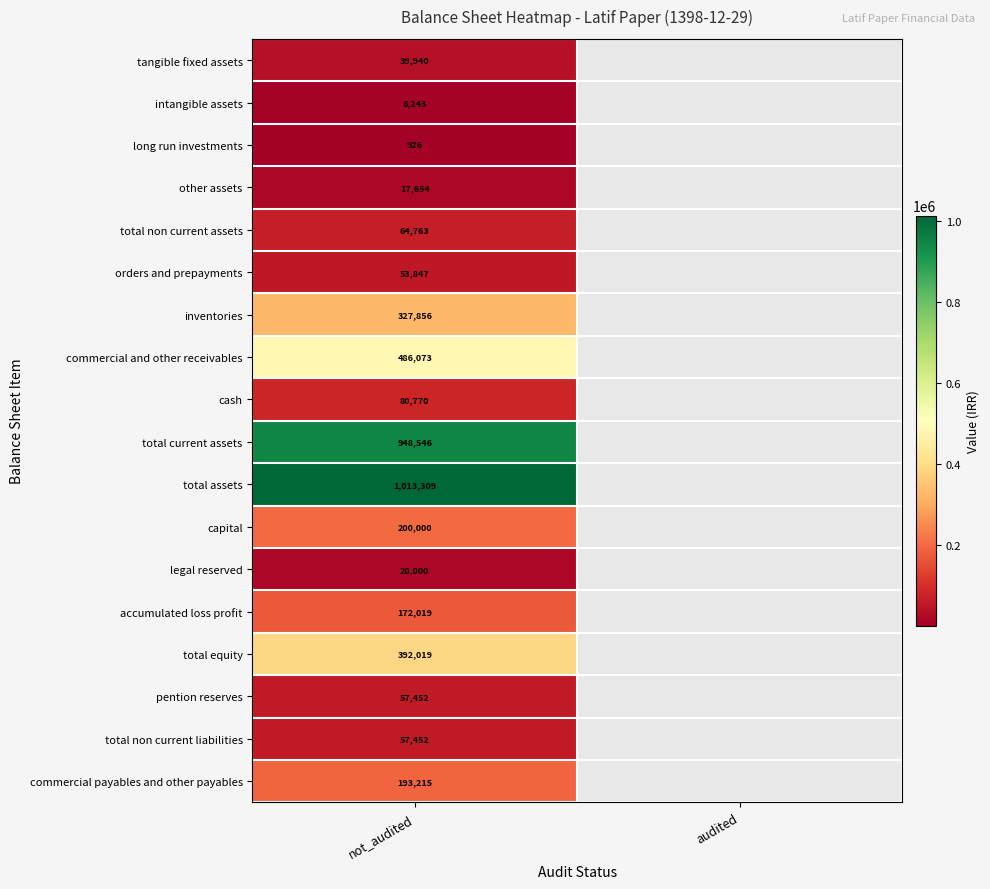

What is the spread (max minus min) of values at not_audited?

1012383